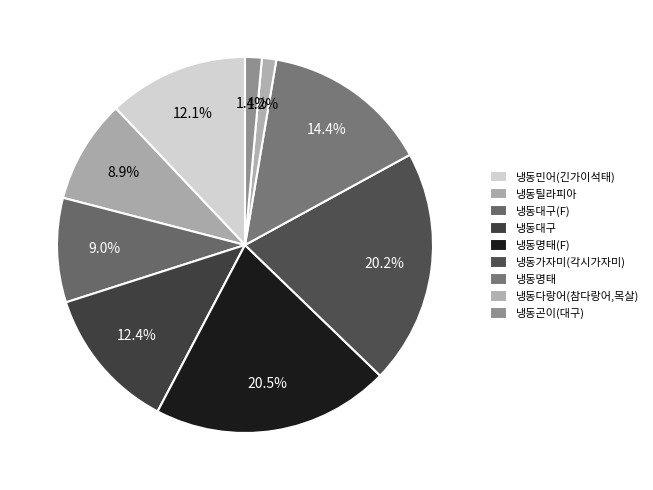

Is there a majority slice in this chart?

No